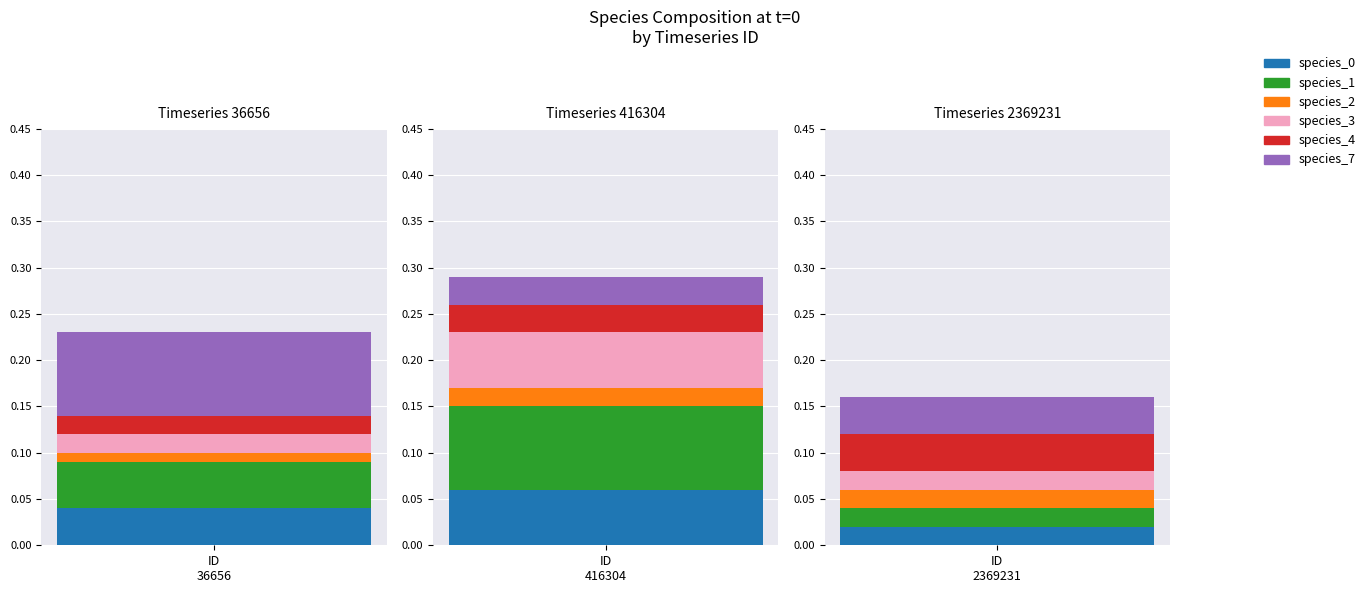

Which series has the largest total across all categories?

species_1